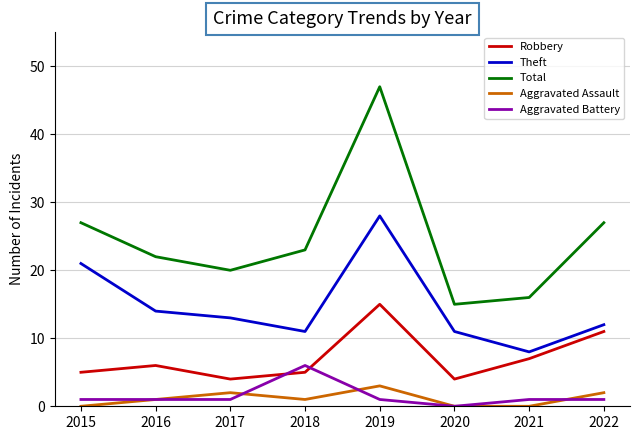

Is it true that Total equals 36 at 2022?

False